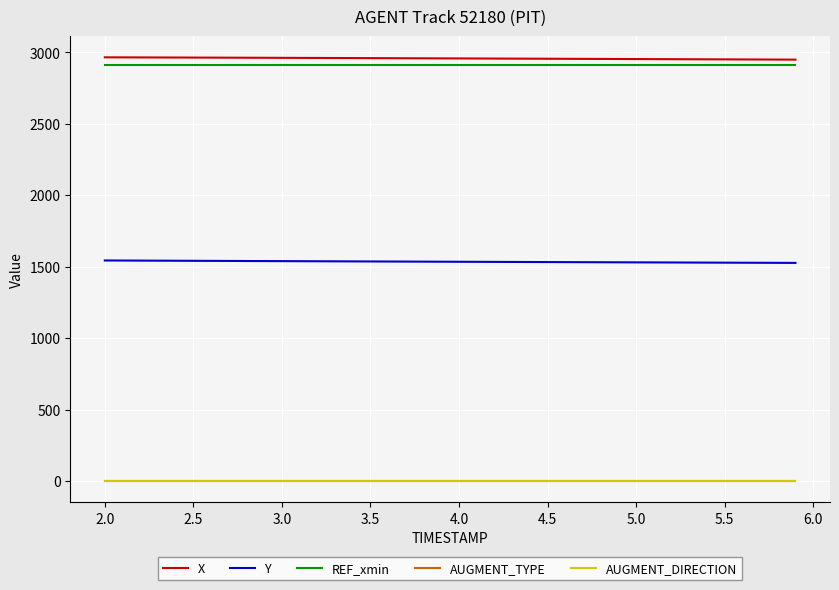

Does the chart display data point markers on the line(s)?

No